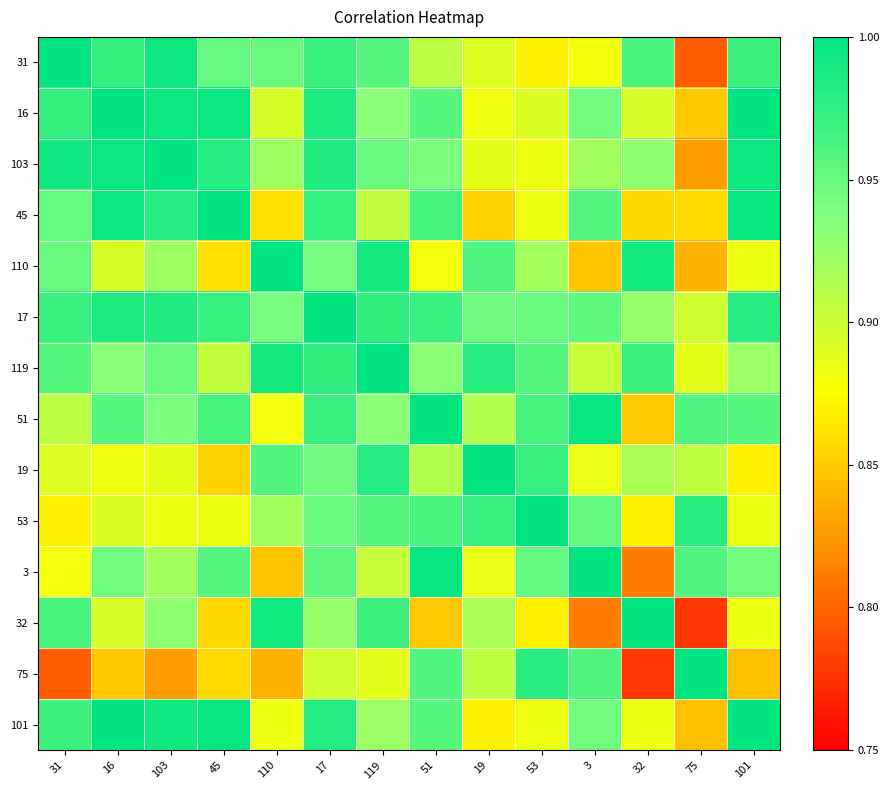

What is the total value across all series at 110?

12.9